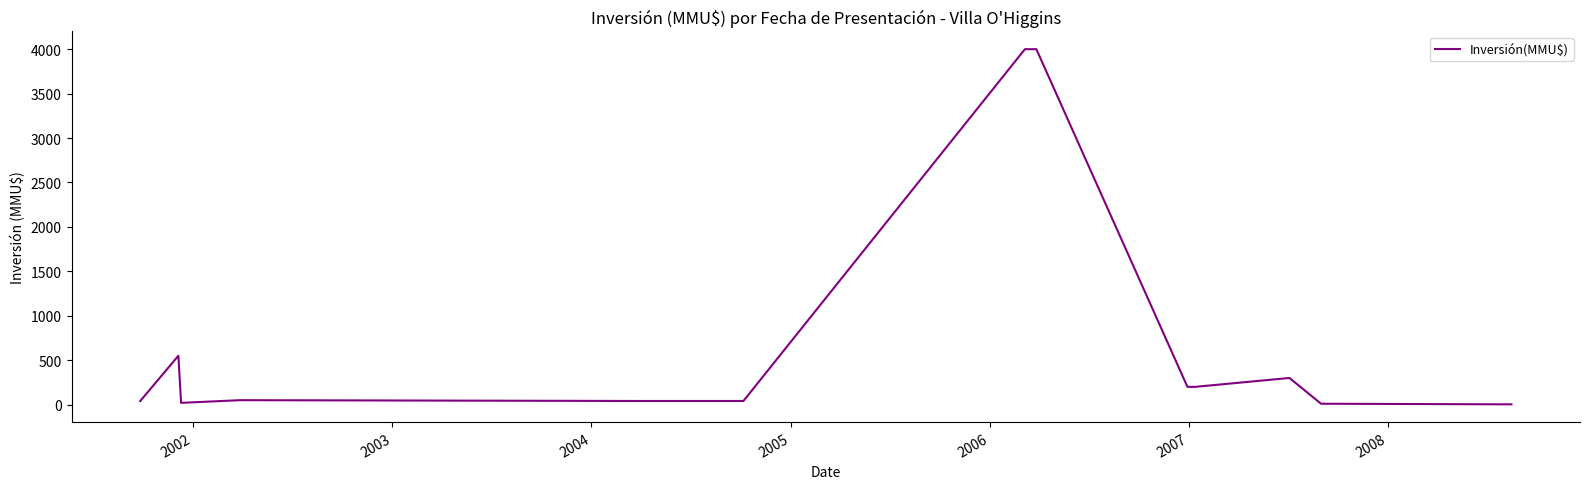

What is the difference between the maximum and minimum values?

3996.8